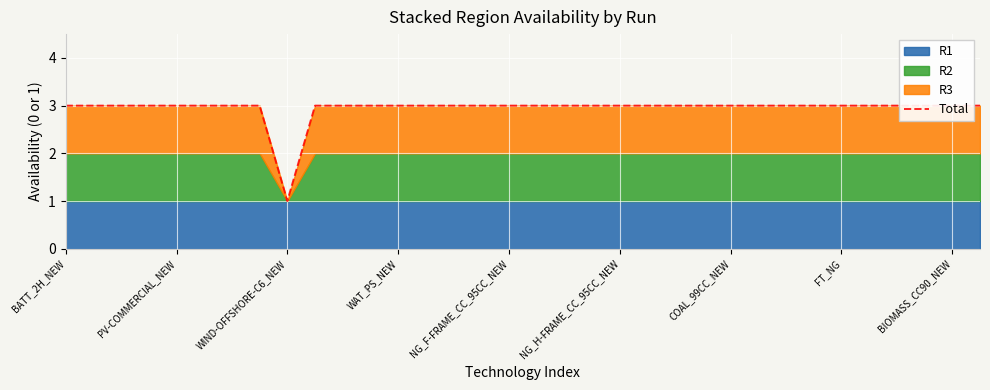

The chart shows a value of 3 at PV-COMMERCIAL_NEW. True or false?

True